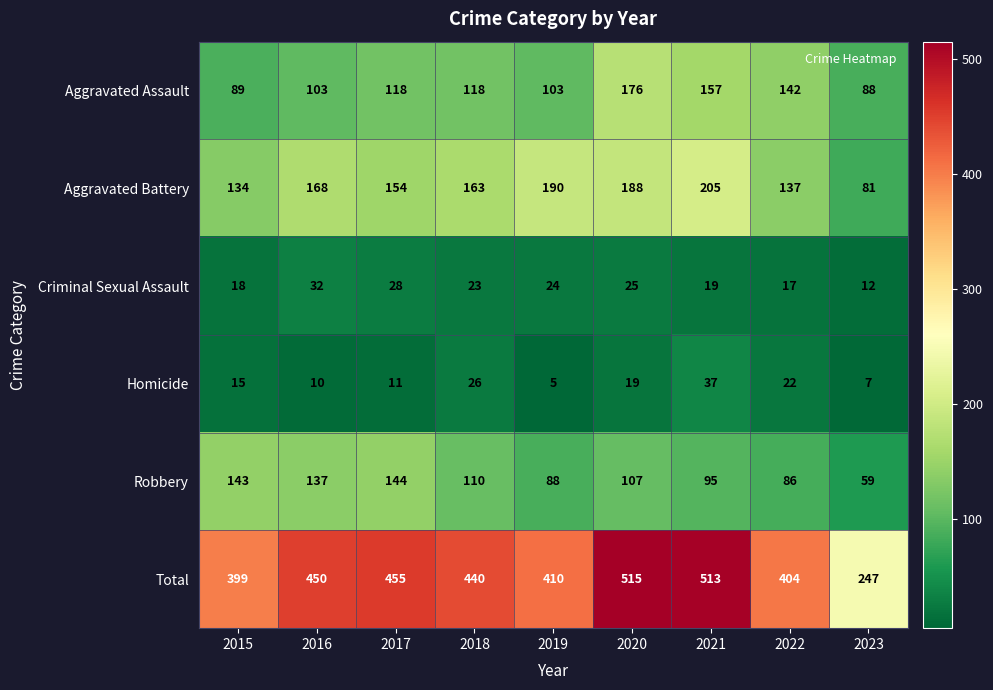

Rank the series by their maximum value, from highest to lowest.

Total, Aggravated Battery, Aggravated Assault, Robbery, Homicide, Criminal Sexual Assault